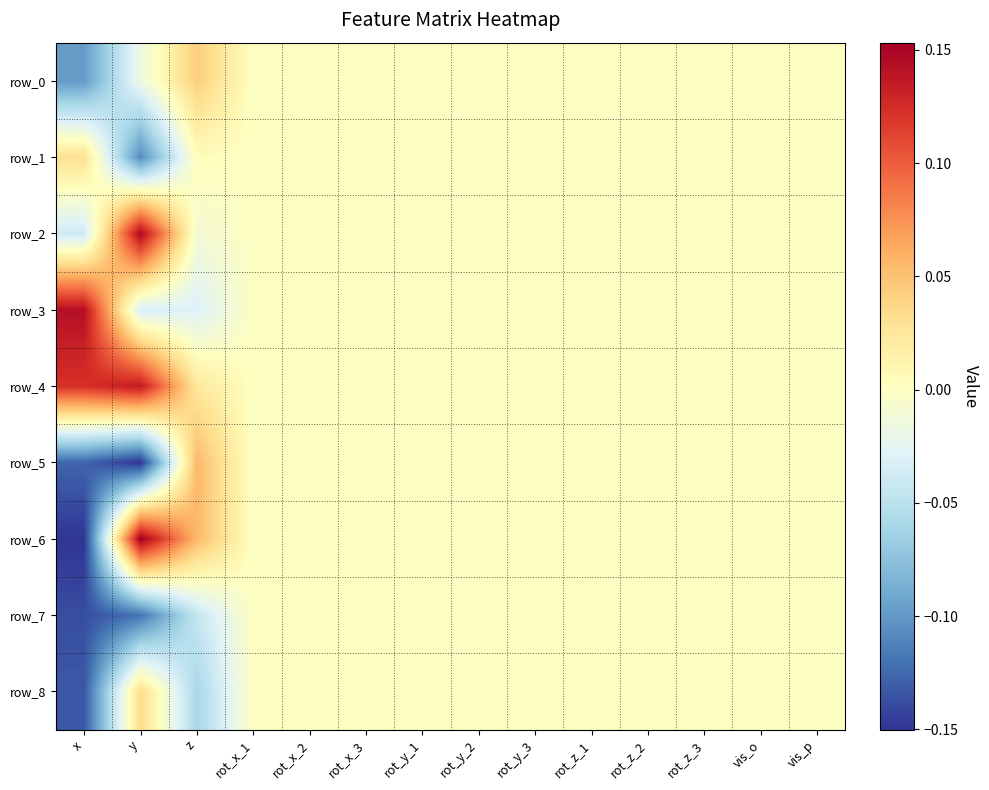

What is the difference between the row_4 values at vis_o and y?

0.1